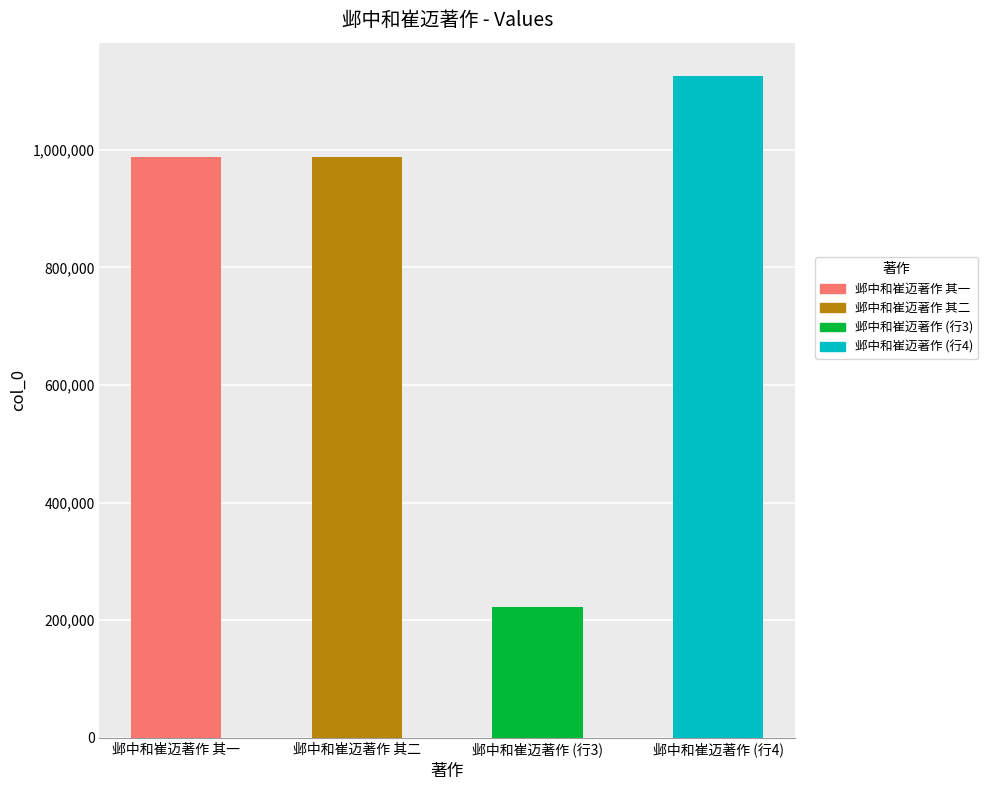

At which label is the value closest to 674143?

邺中和崔迈著作 其二